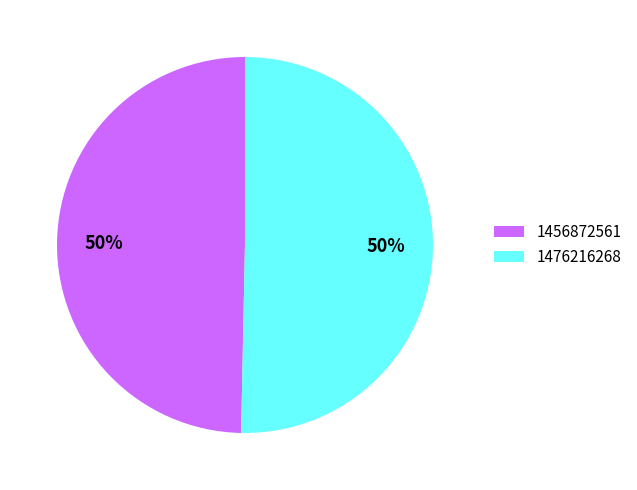

Approximately how many times larger is the value at 1476216268 compared to 1456872561?

1.0